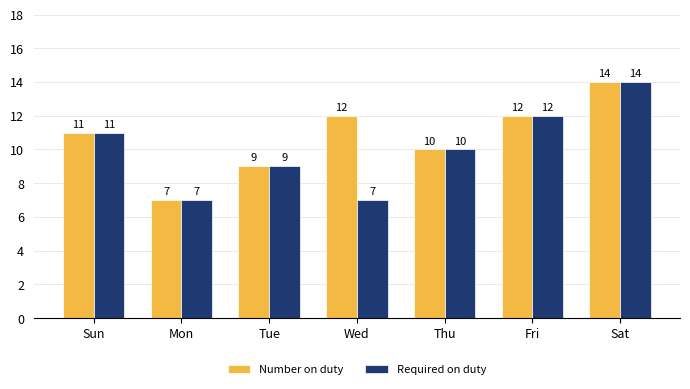

At which category does the chart reach its peak across all series?

Sat